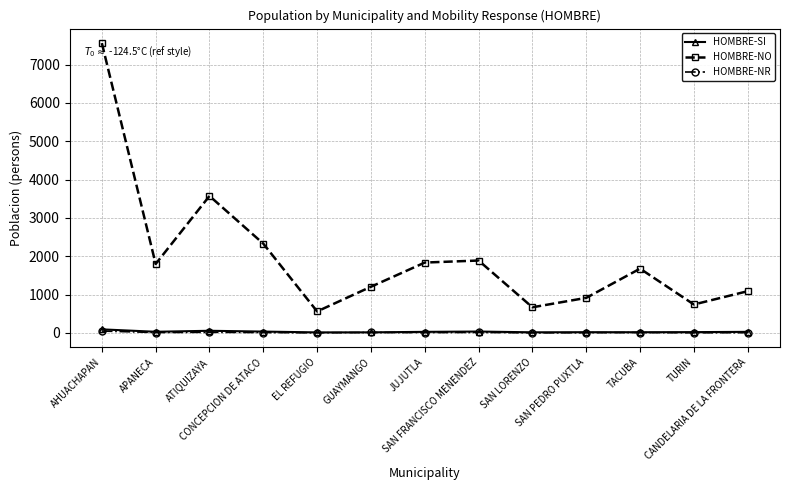

How many data points in HOMBRE-NR are less than 9?

6